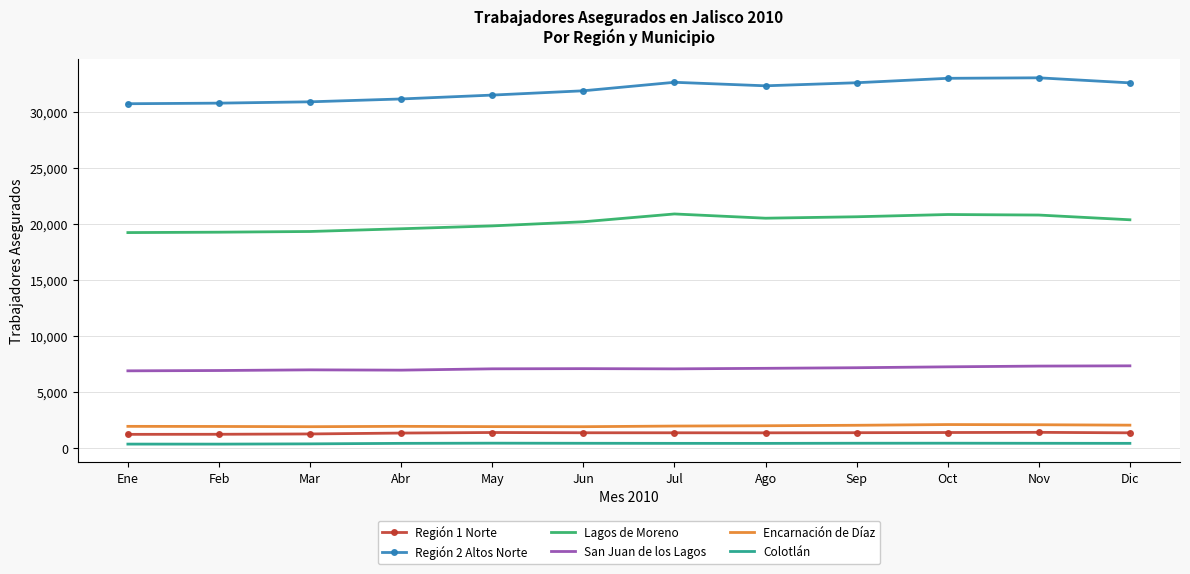

Is it true that Colotlán equals 416 at Nov?

True